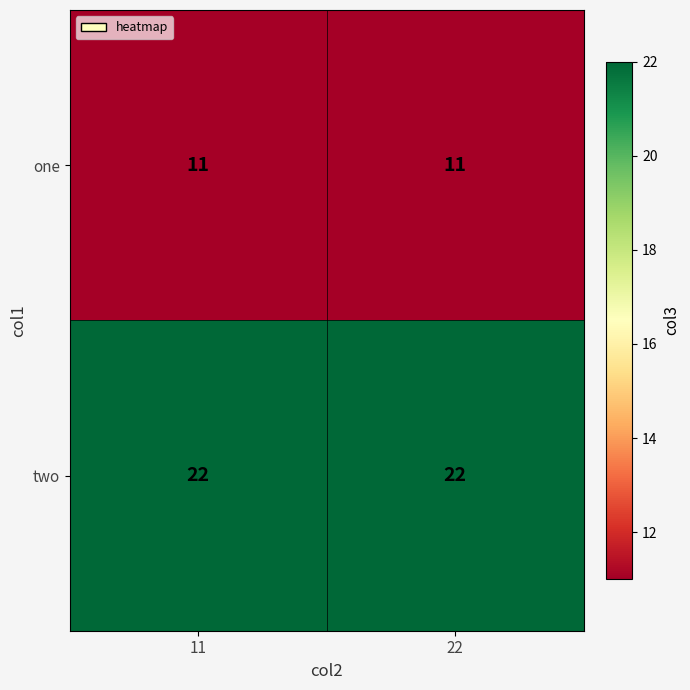

What is the maximum value shown in the chart?

22